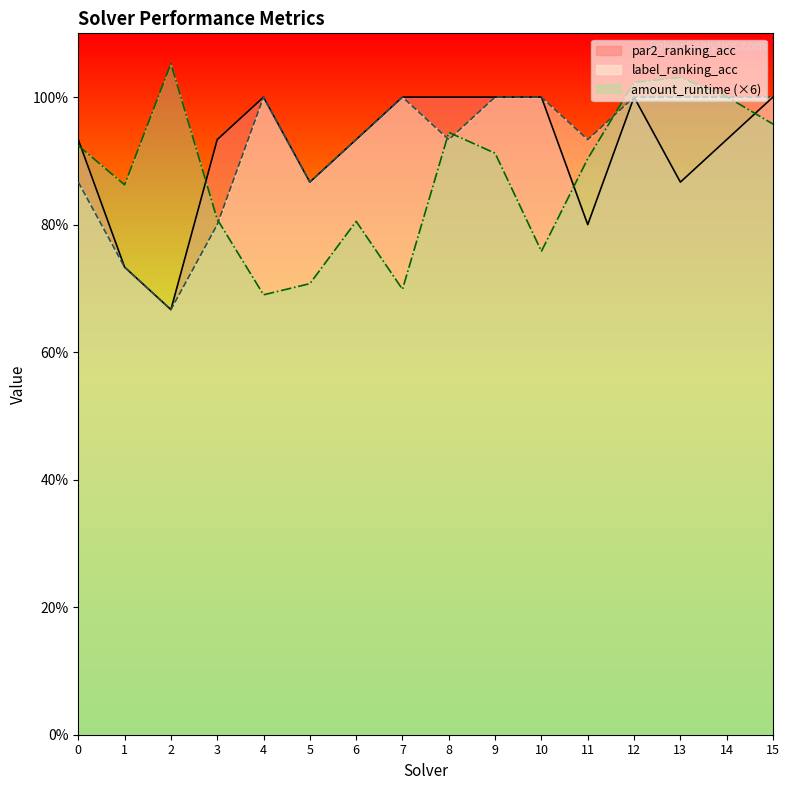

The value of par2_ranking_acc at 4 is 0.5. True or false?

False